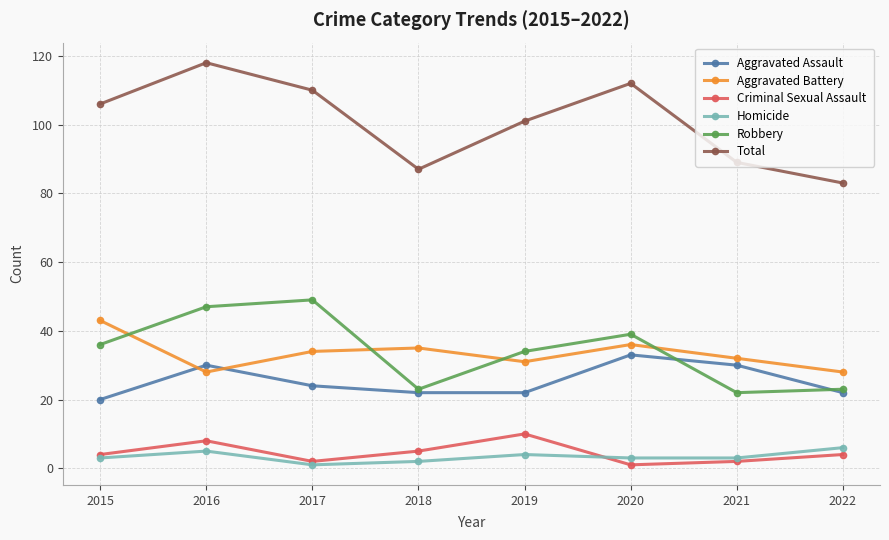

True or false: Aggravated Battery and Total cross at least once.

False